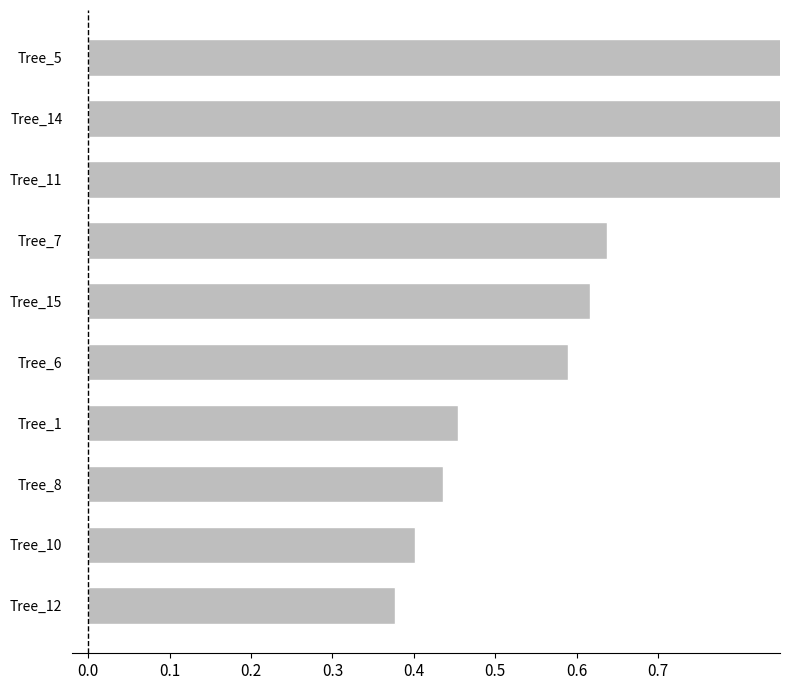

Where is the data nearest to the value 0?

Tree_12